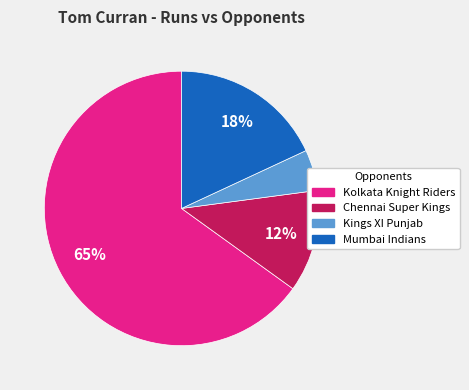

Do Kolkata Knight Riders and Mumbai Indians together represent more than half of the pie?

Yes